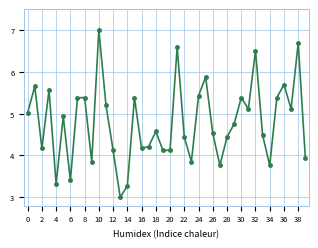

What is the maximum value shown in the chart?

7.0